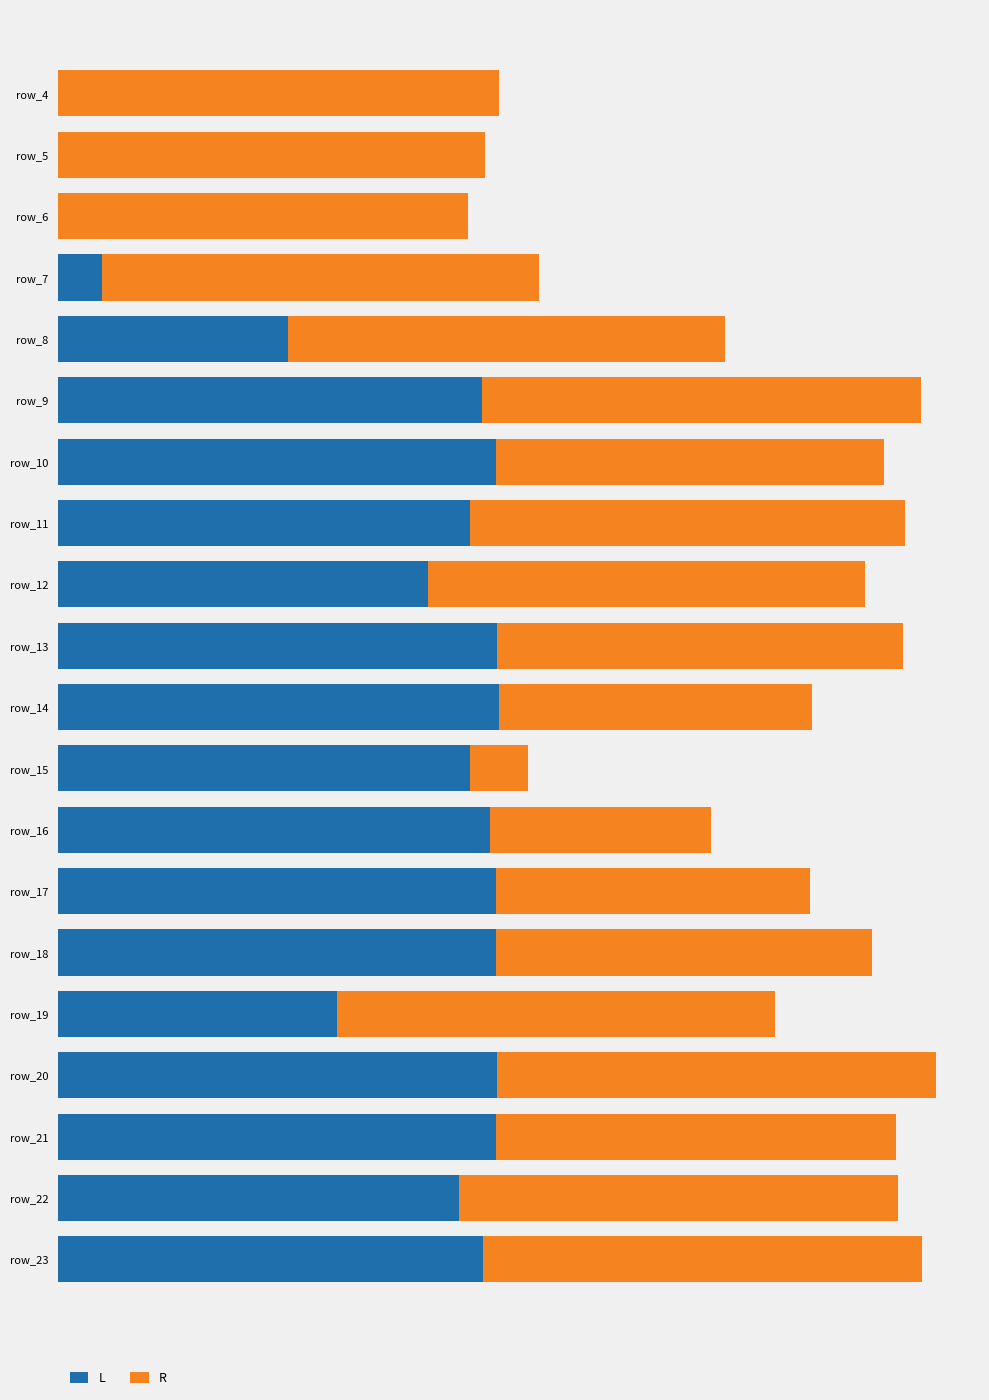

Rank the series by their maximum value, from highest to lowest.

L, R